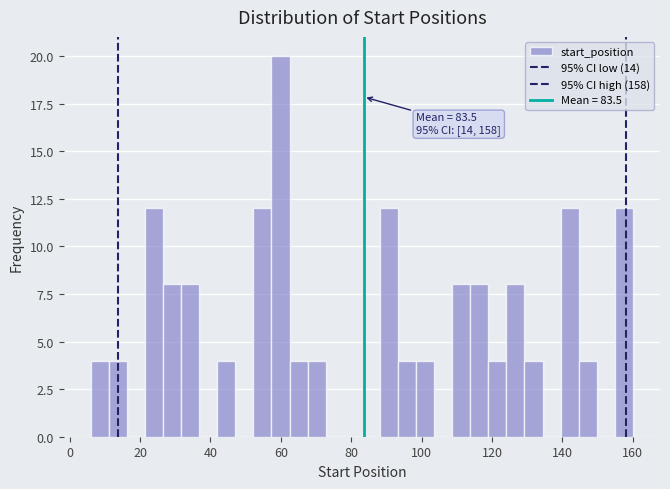

Around what value on the x-axis is the tallest bar? Give the approximate position of its centre, as read against the axis.

60